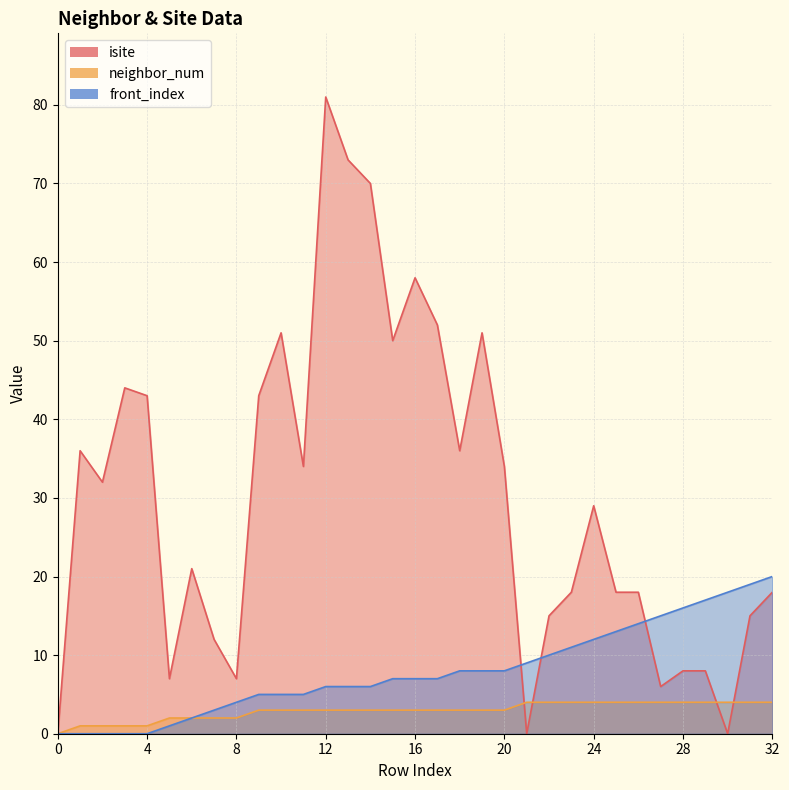

What is the average value of the isite series?

30